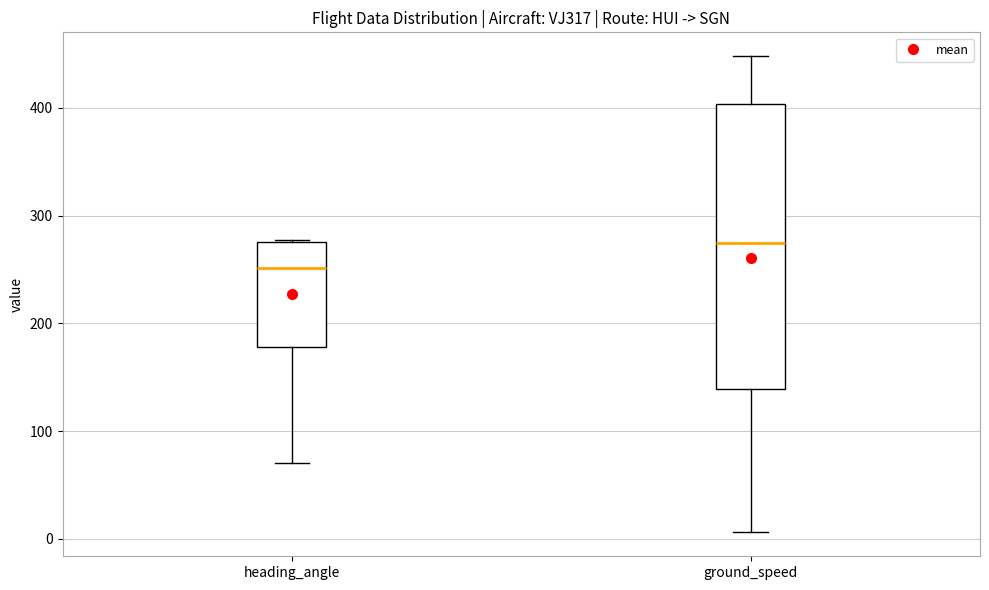

Where does the upper whisker of the box for ground_speed end on the y-axis? The values are not printed on the chart, so give them approximately, as read against the axis.

450